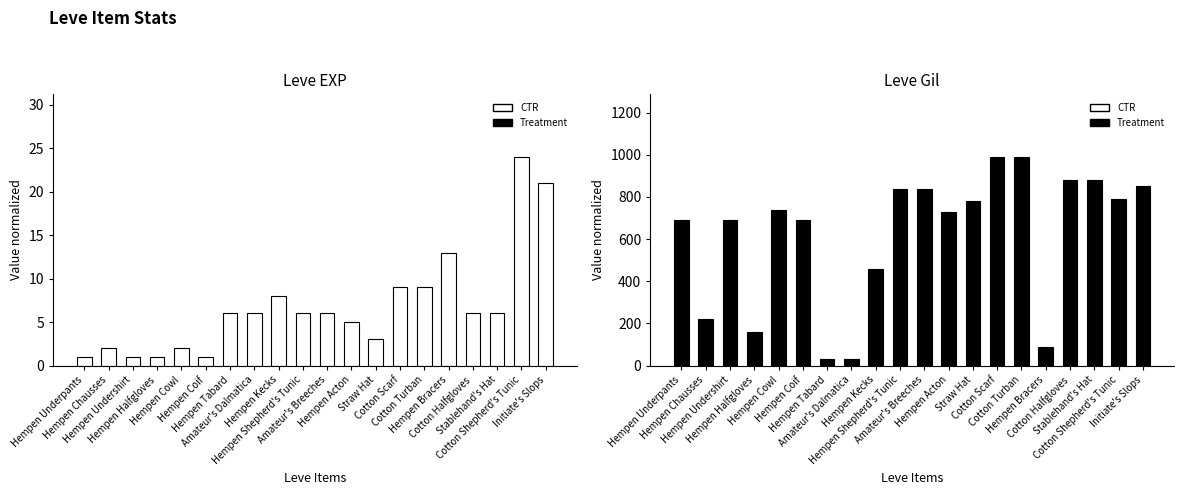

What is the minimum value shown in the chart?

1